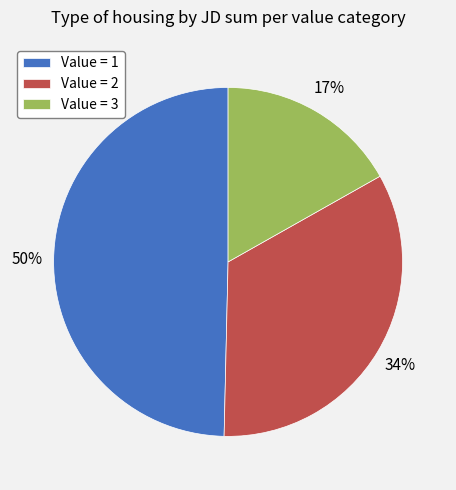

What percentage is the Value = 2 slice, to the nearest percent?

34%